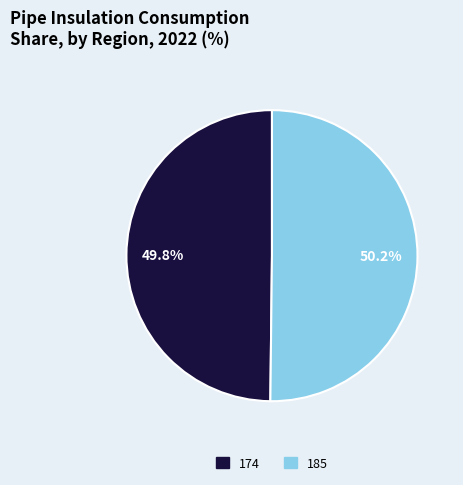

Does any single category account for the majority?

Yes